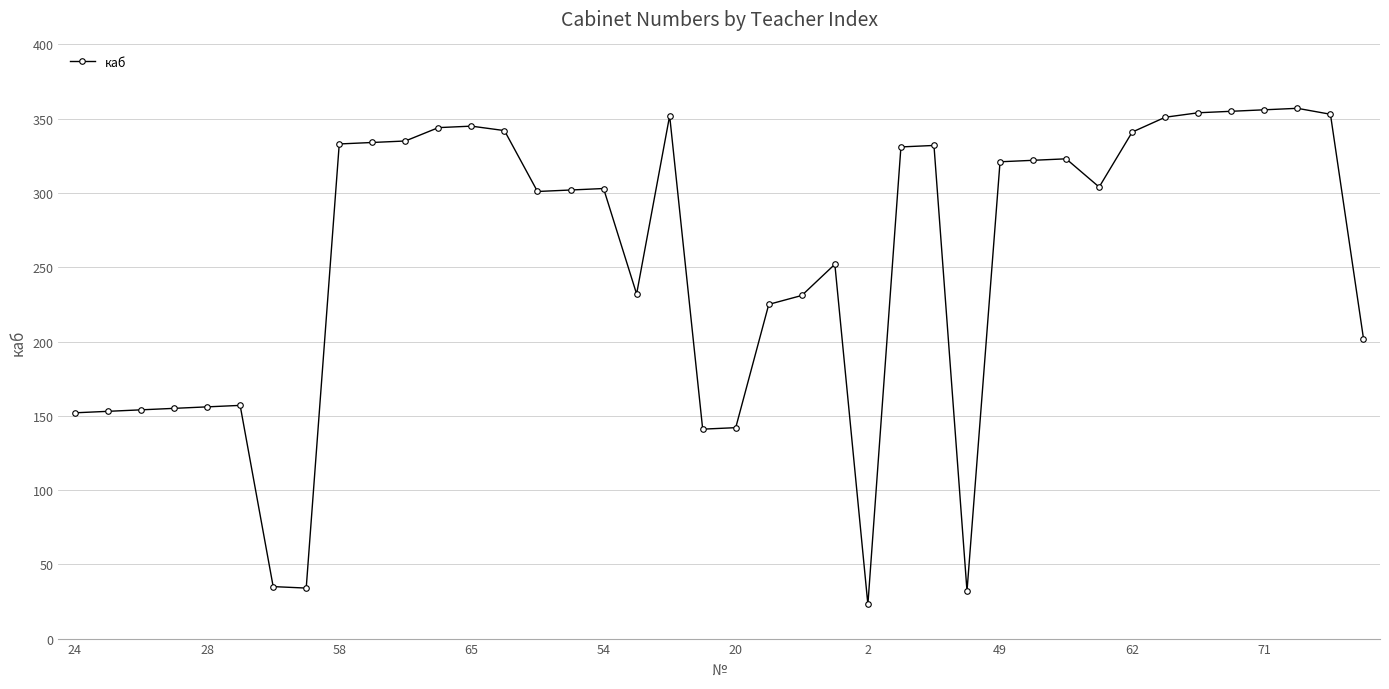

What is the value of the 12th point from the left?

344